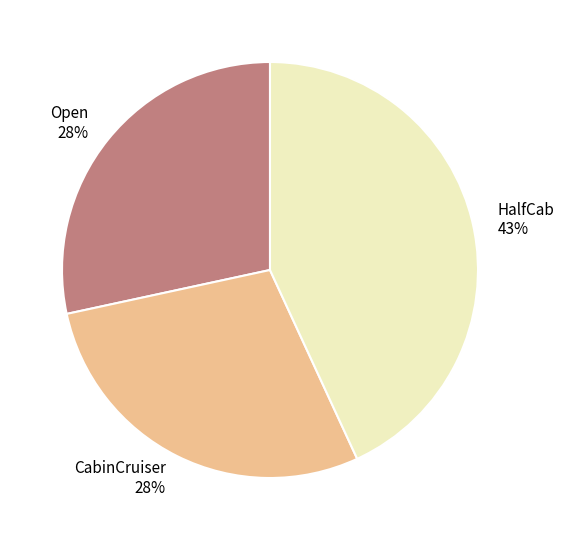

True or false: CabinCruiser accounts for 16% of the total.

False